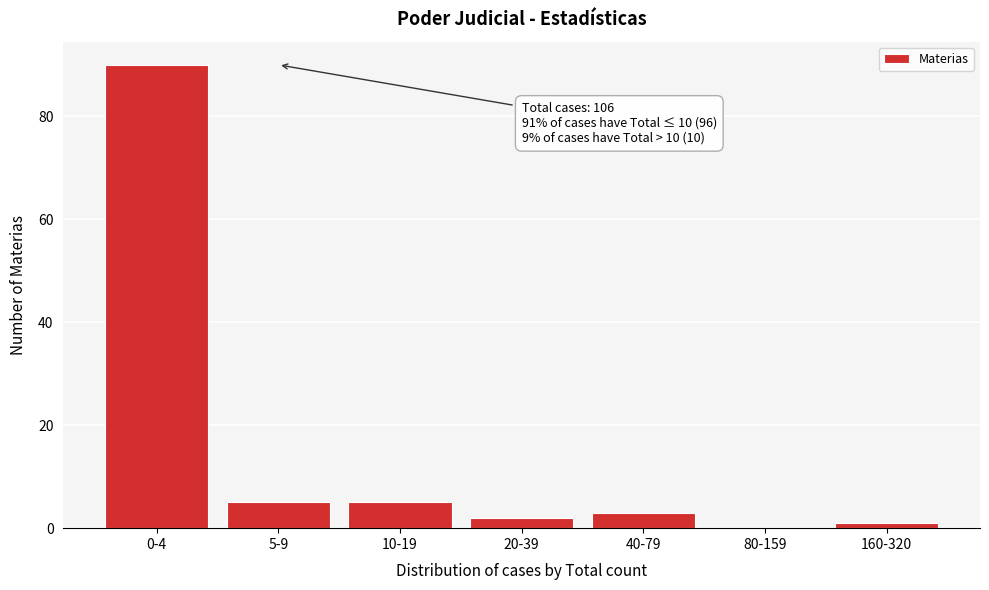

Reading left to right, what are all the values shown in this chart?

0-4=90	5-9=5	10-19=5	20-39=2	40-79=3	80-159=0	160-320=1